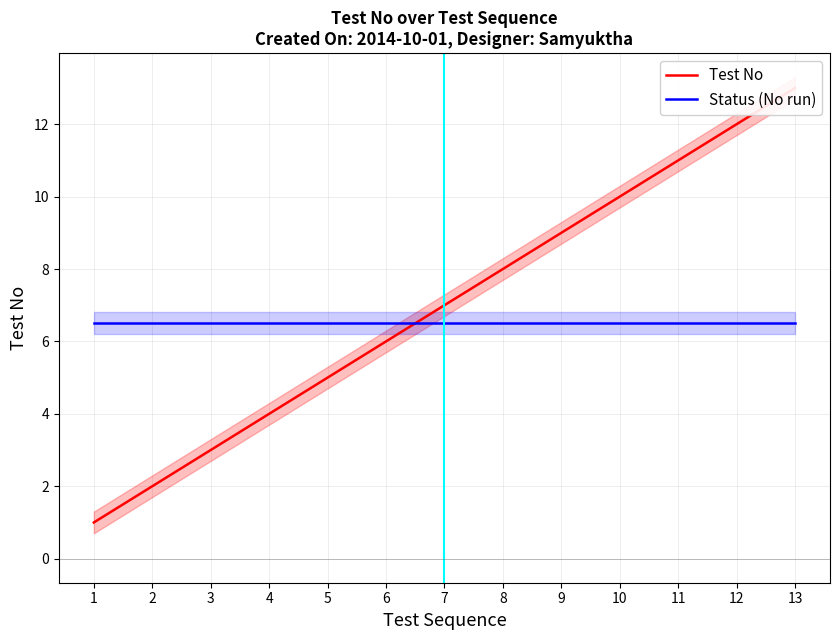

Count the number of categories in the chart.

13